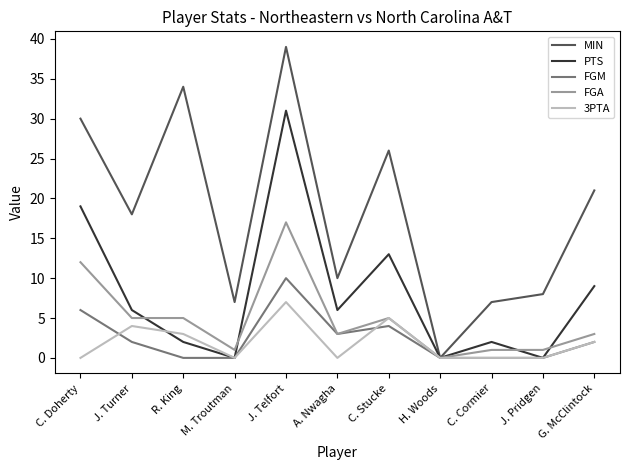

List the series in order of their peak value, lowest first.

3PTA, FGM, FGA, PTS, MIN